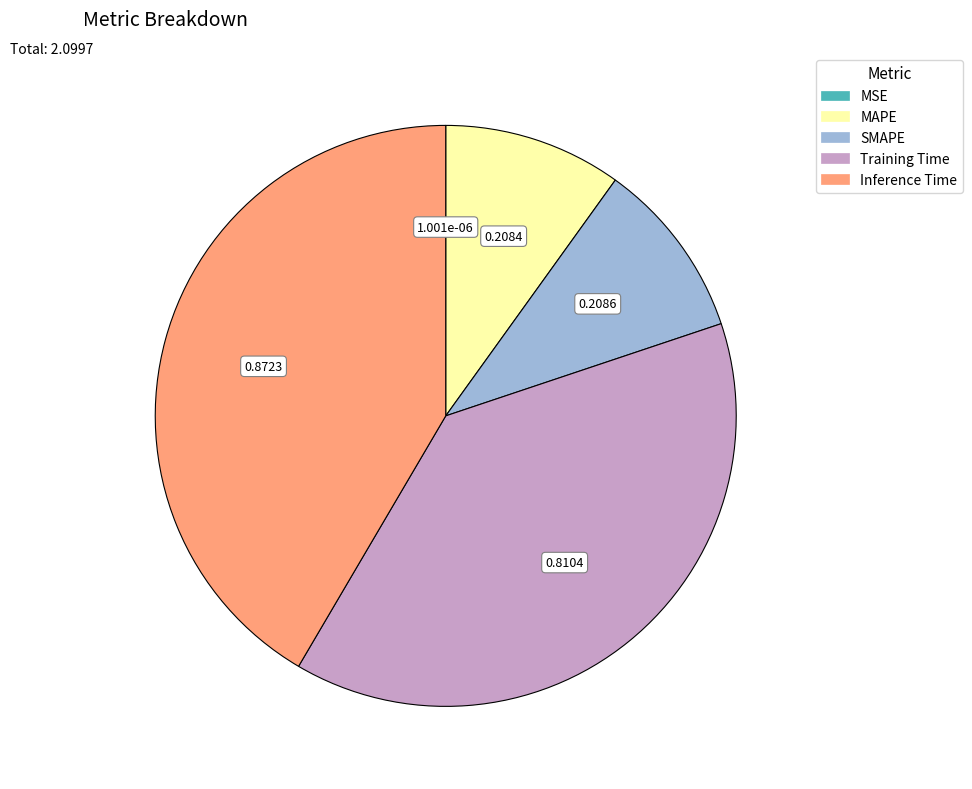

Do SMAPE and Training Time together represent more than half of the pie?

No